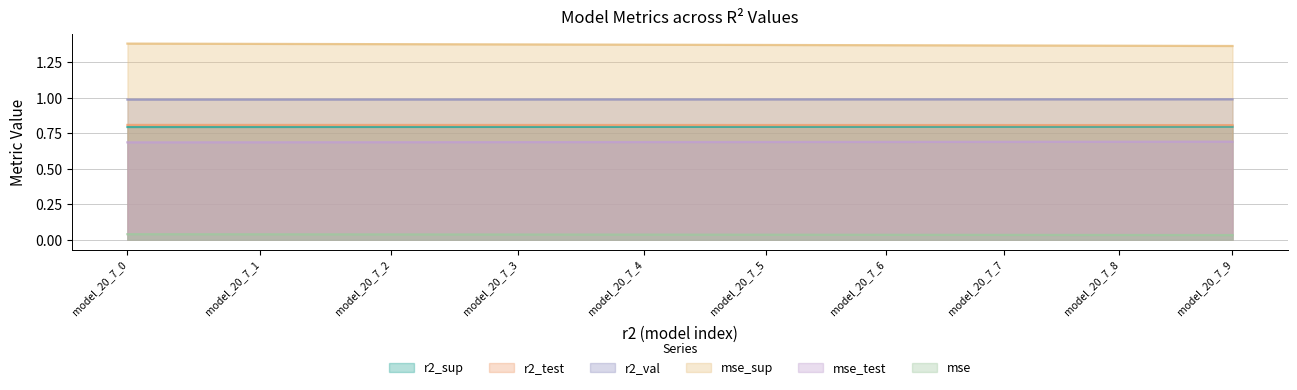

Is it true that mse equals 0.1 at model_20_7_7?

False